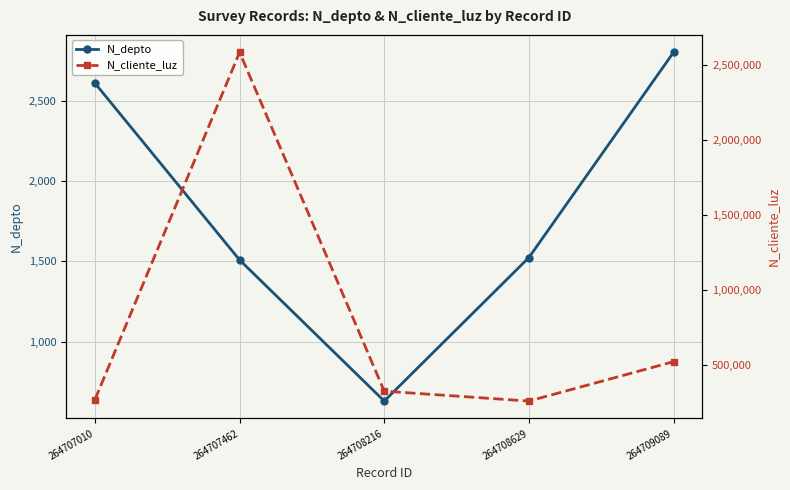

What is the average value of the N_depto series?

1814